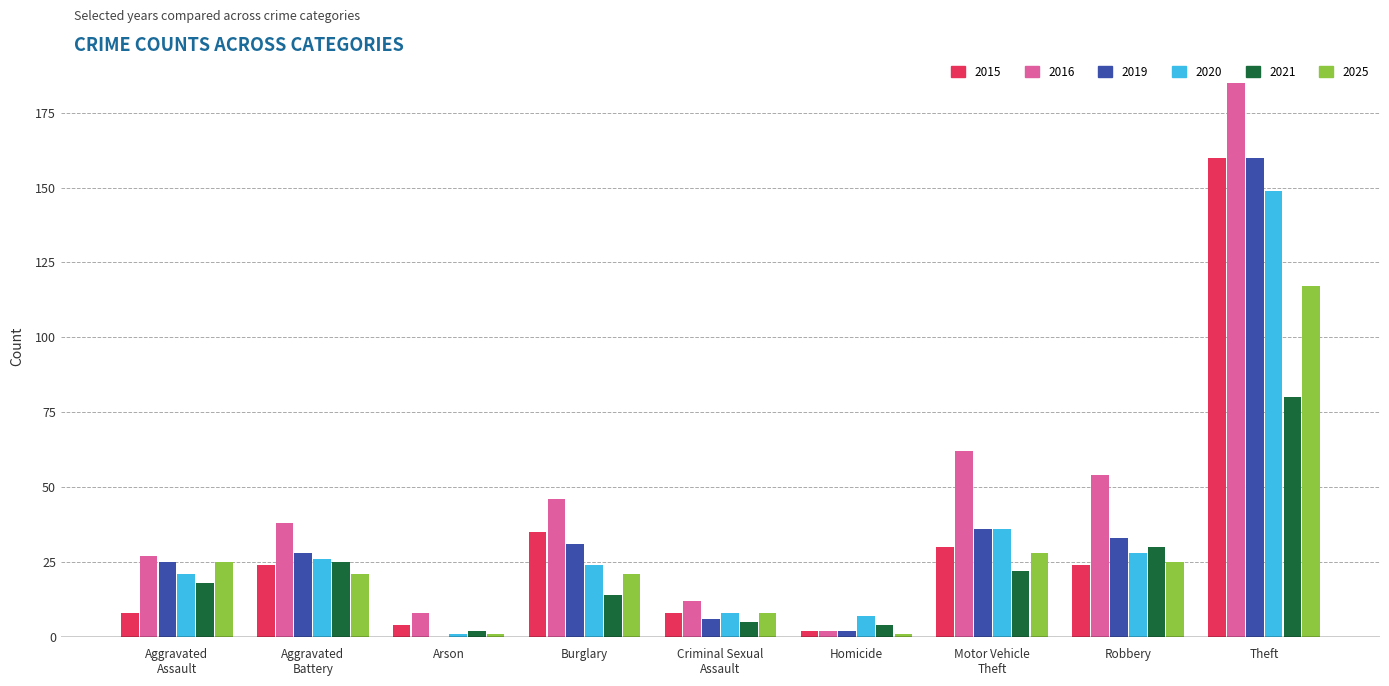

What is the sum of all 2020 values?

300